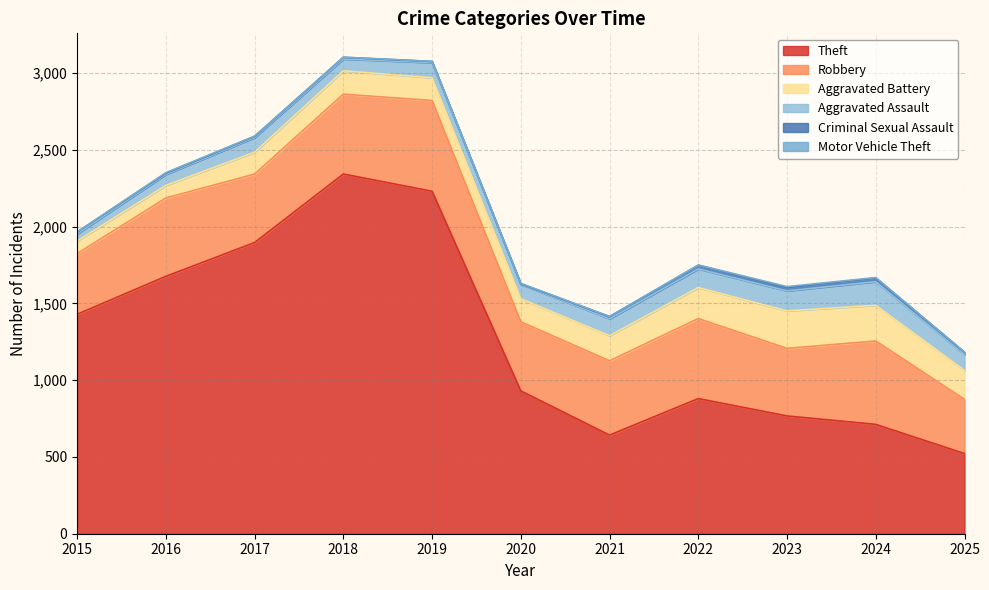

What is the approximate value of Theft at 2021, to the nearest 100?

600